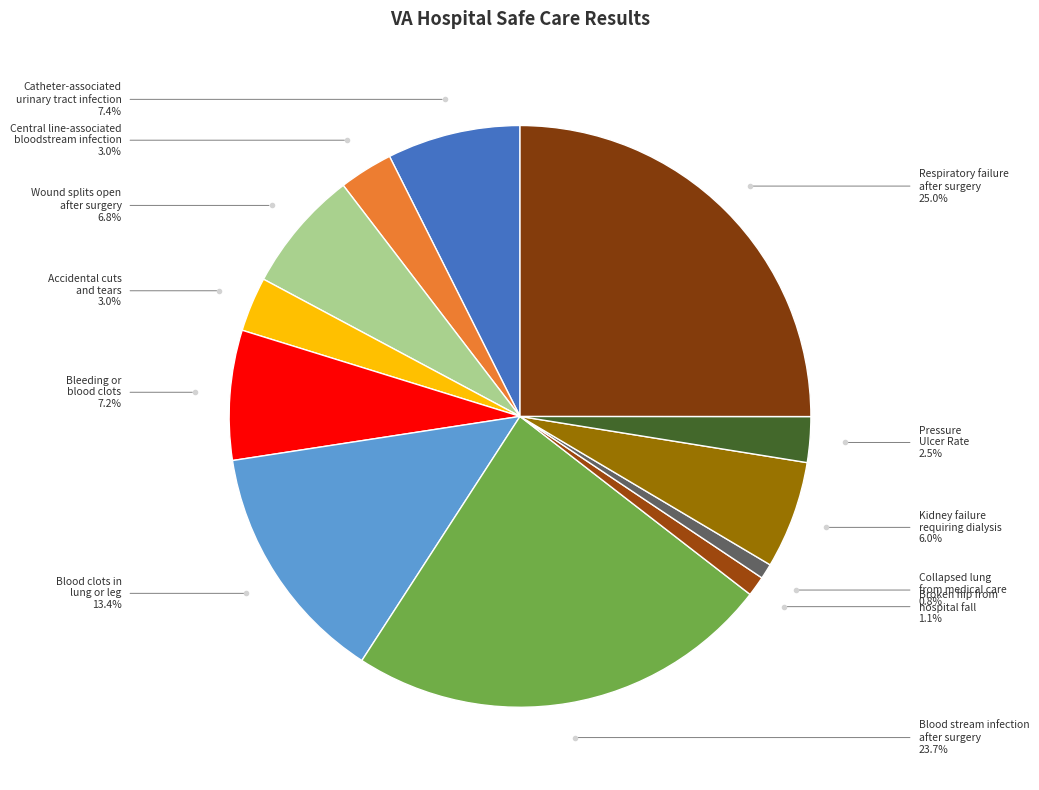

Rank the categories by value from highest to lowest.

Respiratory failure
after surgery, Blood stream infection
after surgery, Blood clots in
lung or leg, Catheter-associated
urinary tract infection, Bleeding or
blood clots, Wound splits open
after surgery, Kidney failure
requiring dialysis, Accidental cuts
and tears, Central line-associated
bloodstream infection, Pressure
Ulcer Rate, Broken hip from
hospital fall, Collapsed lung
from medical care